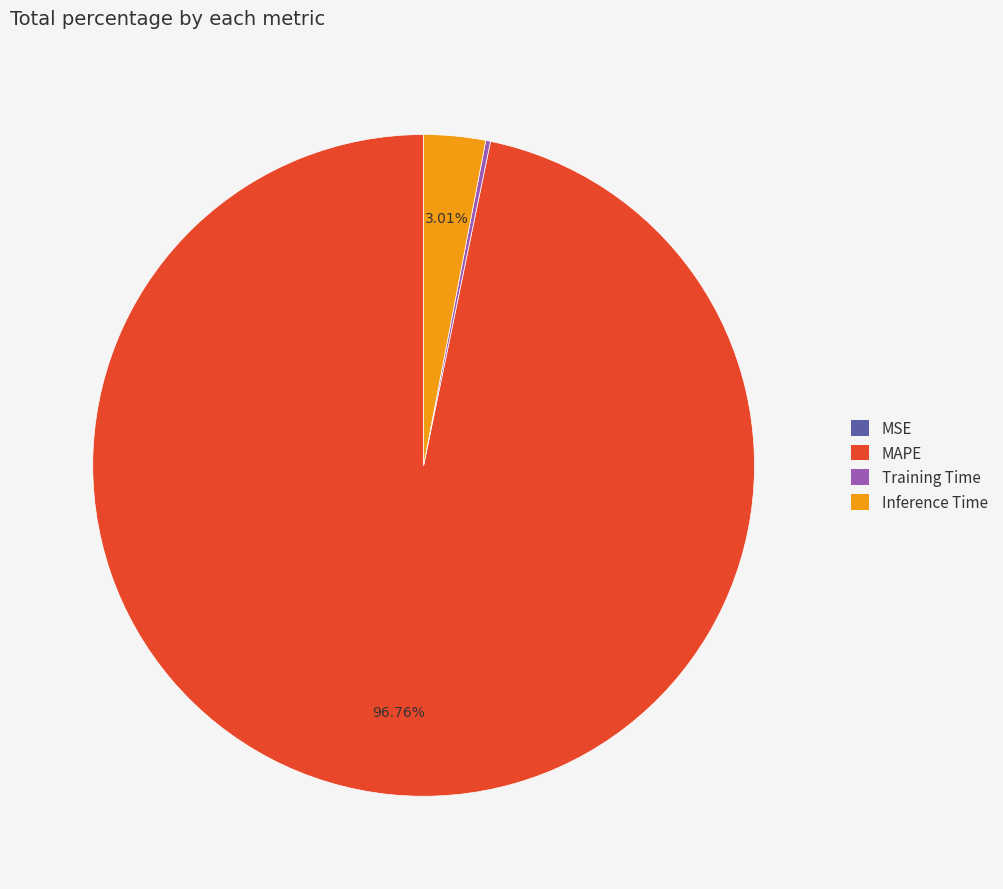

Do MAPE and Inference Time together represent more than half of the pie?

Yes